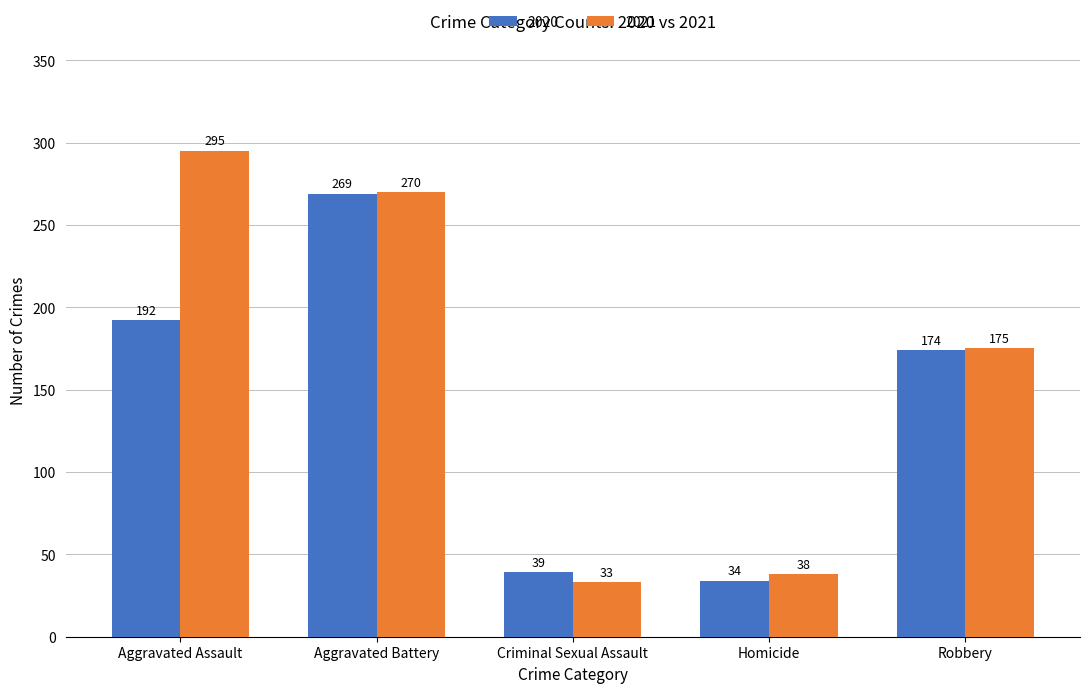

What is the difference between the maximum and minimum values in the 2020 series?

235